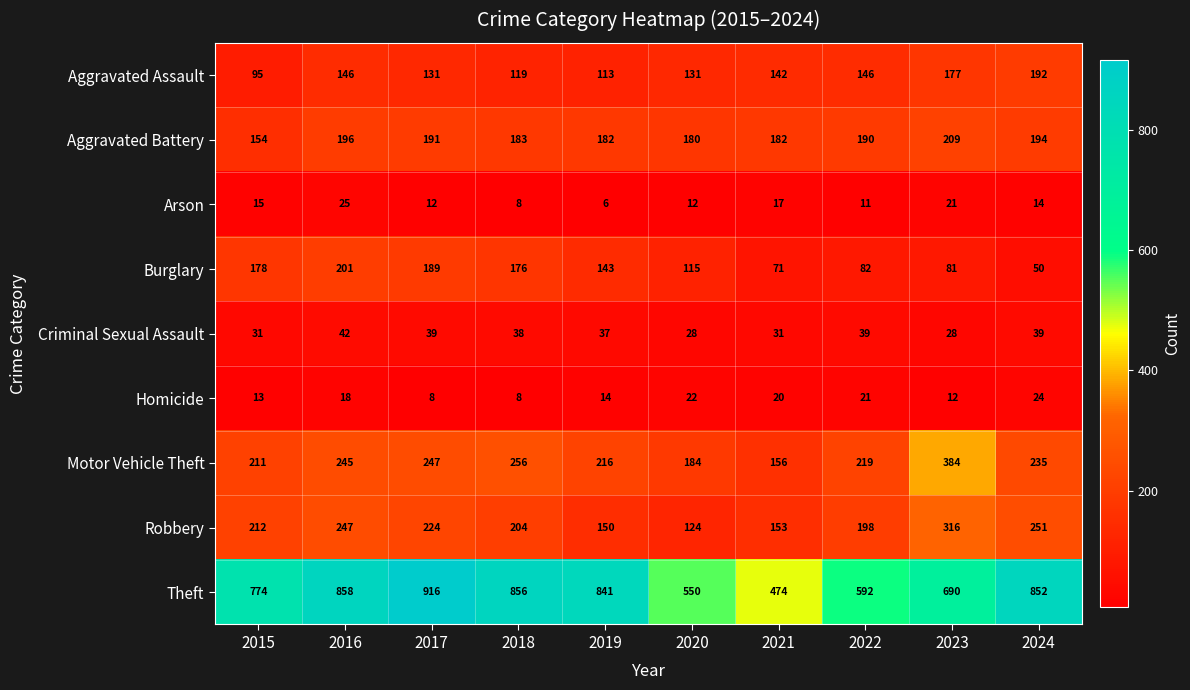

What is the difference between the maximum and minimum values in the Homicide series?

16